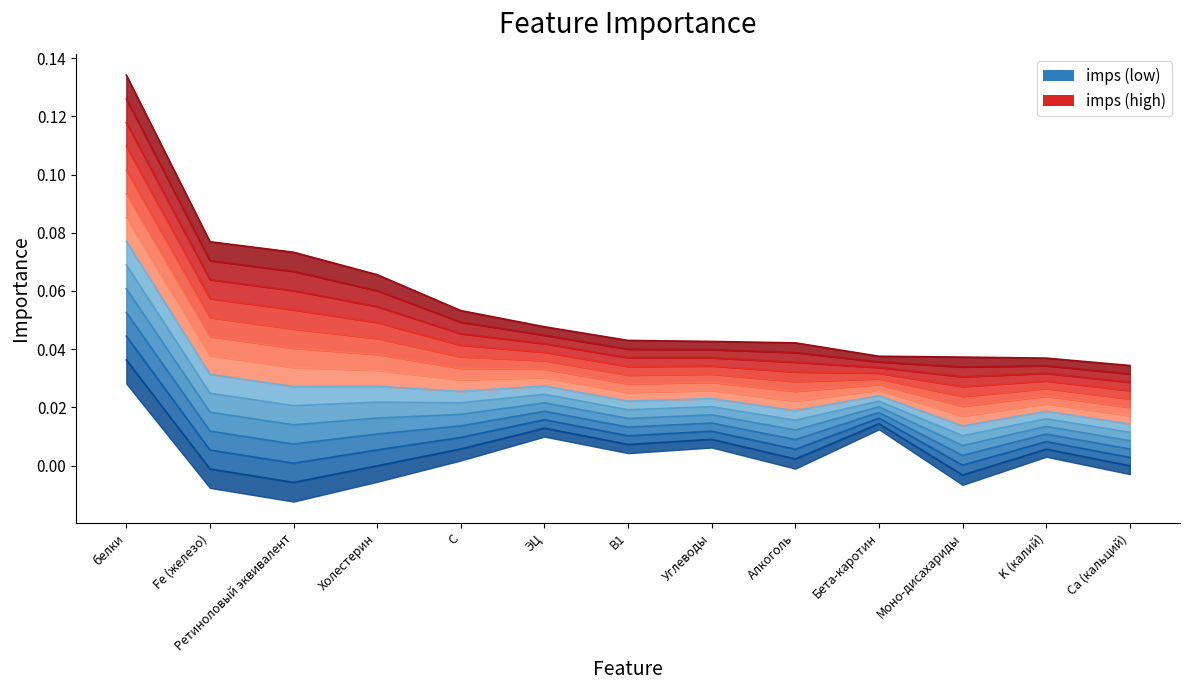

True or false: imps has more than 0 interior local peaks.

False